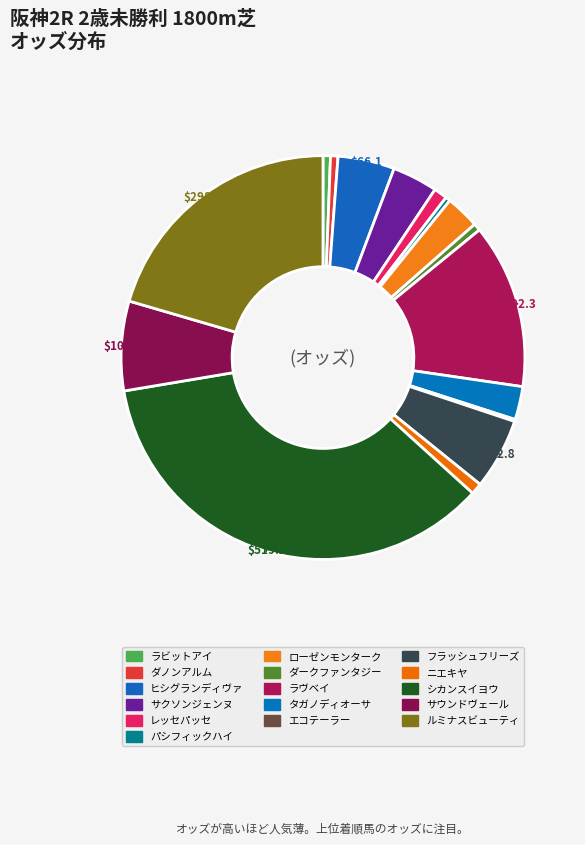

True or false: ラヴベイ accounts for 13% of the total.

True